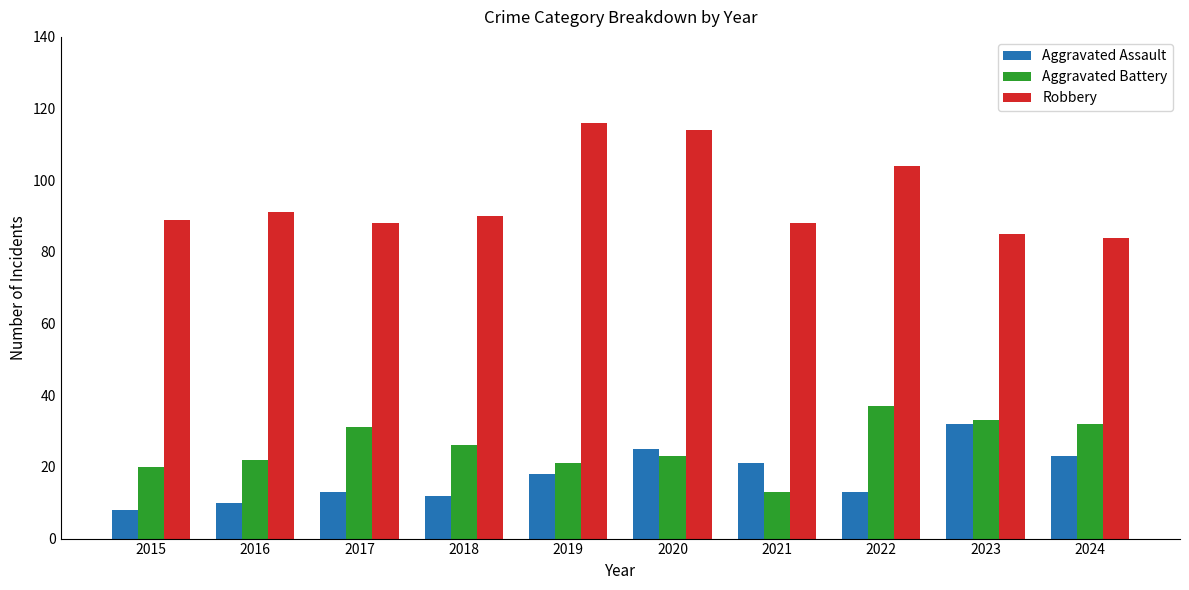

What is the difference between the maximum and second lowest values in the Robbery series?

31